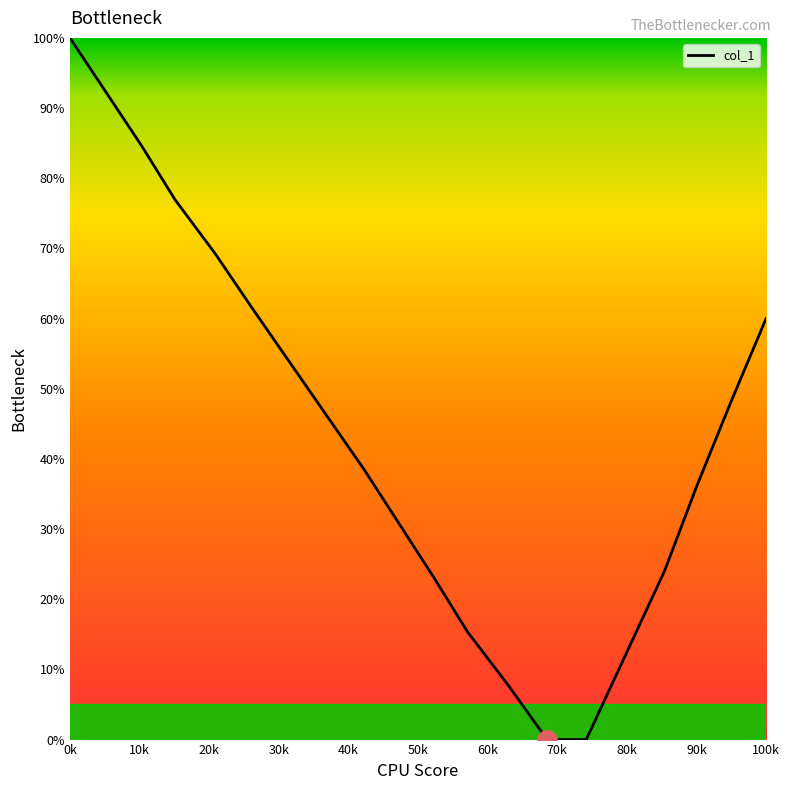

What is the greatest value displayed?

100.0